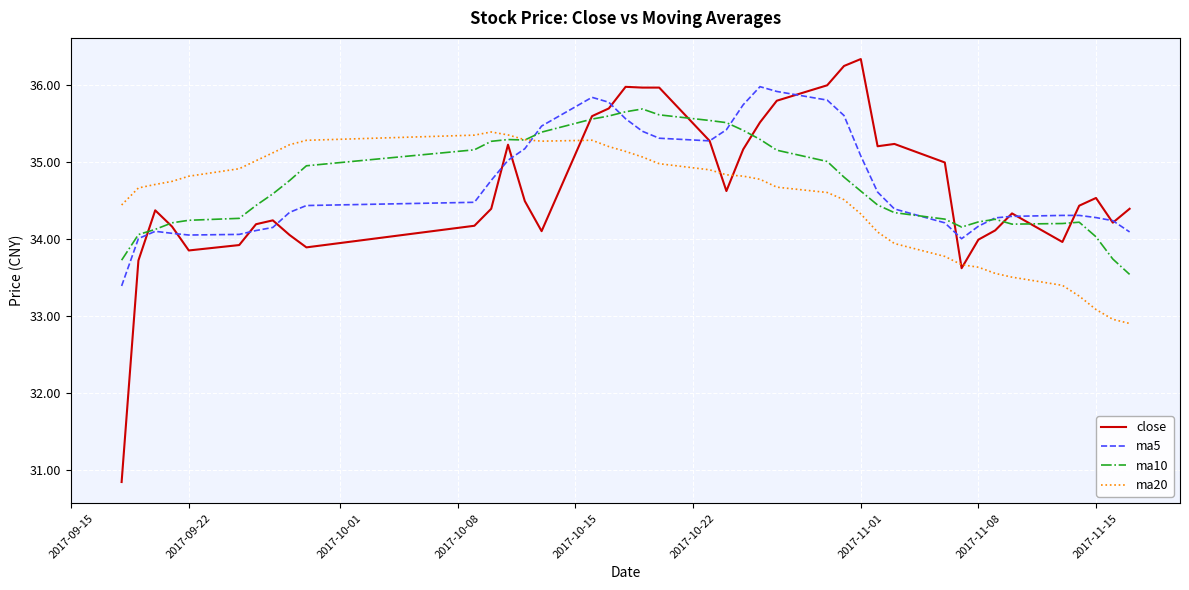

Which series has the widest spread of values?

close